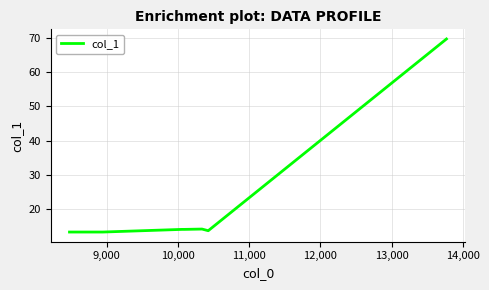

What is the difference between the maximum and second lowest values?

56.7